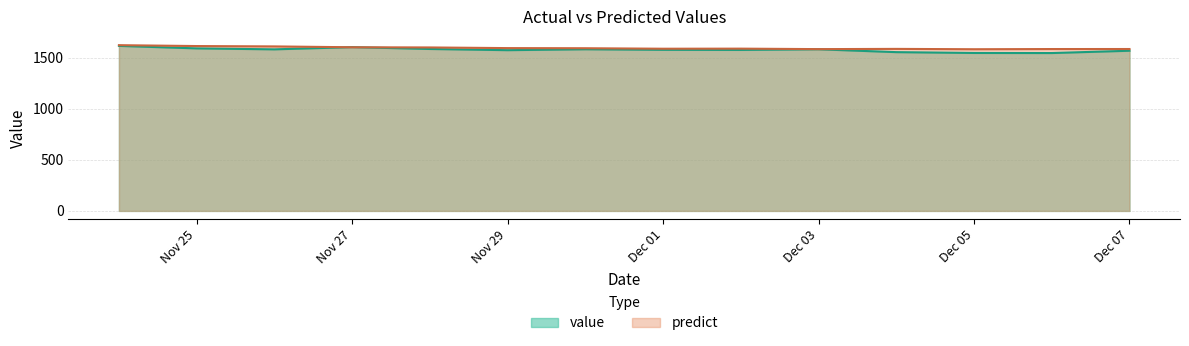

True or false: predict has more than 0 points higher than both neighbors.

True